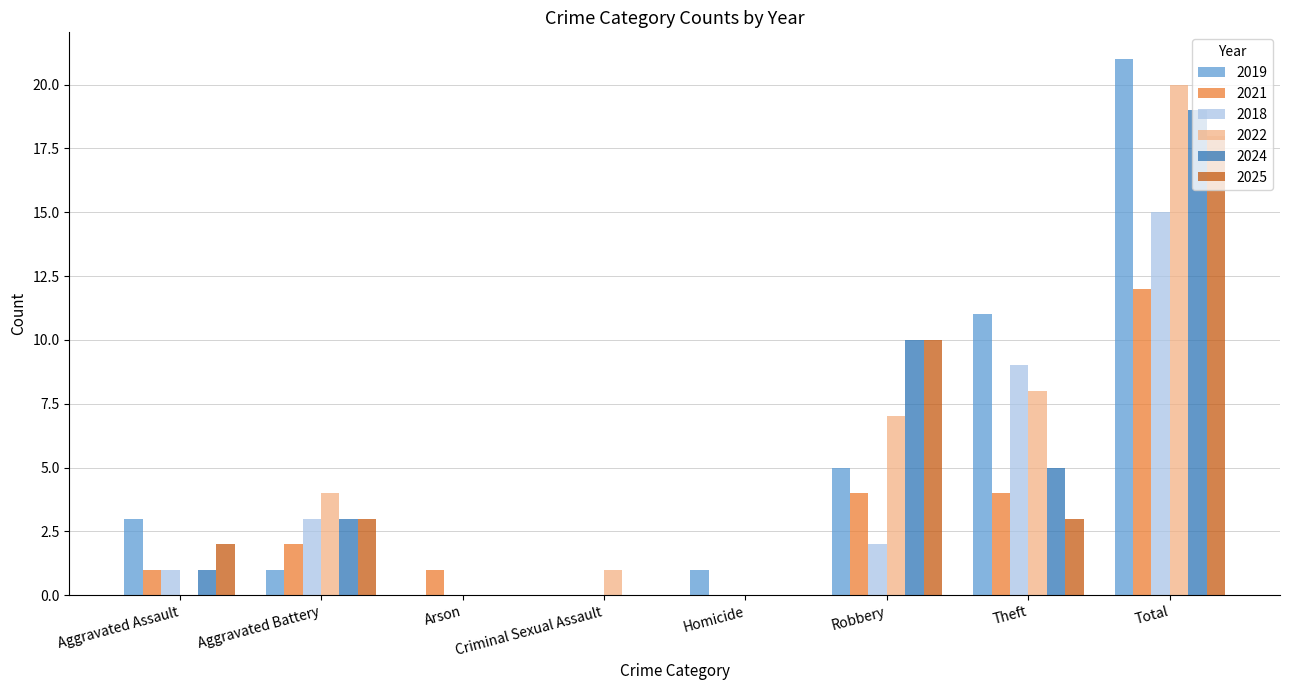

Are the bars grouped side by side (vs. stacked)?

Yes